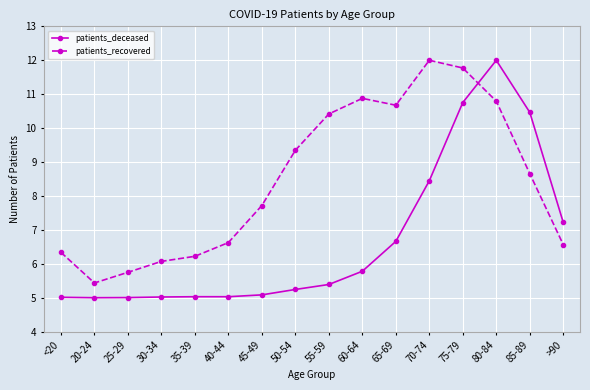

How many lines are shown in the chart?

2